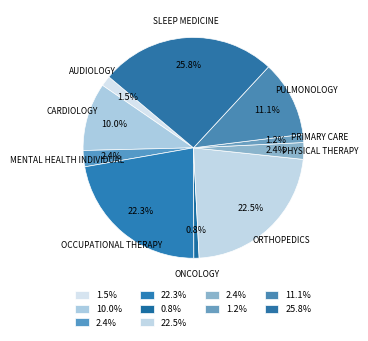

Which slice is the largest?

SLEEP MEDICINE